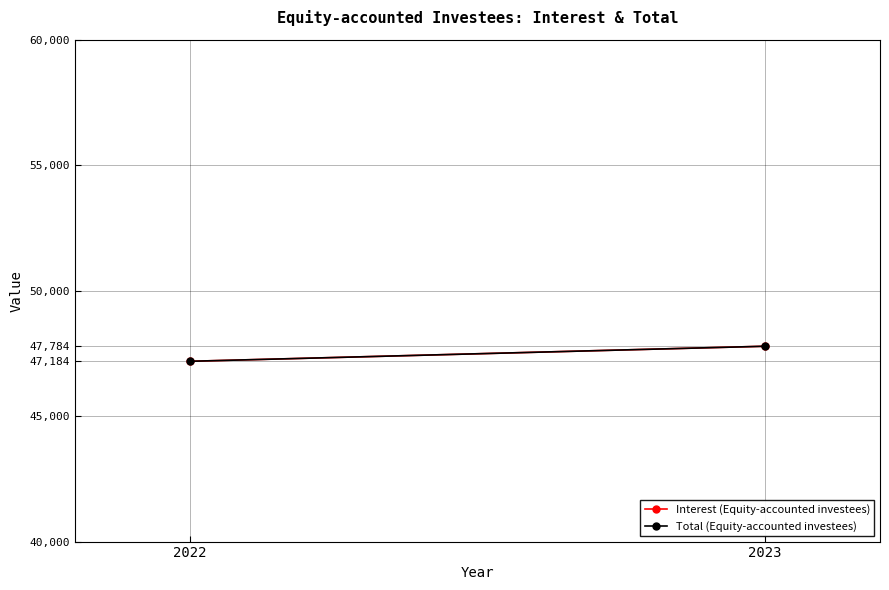

Rank the categories by Interest (Equity-accounted investees) value from highest to lowest.

2023, 2022